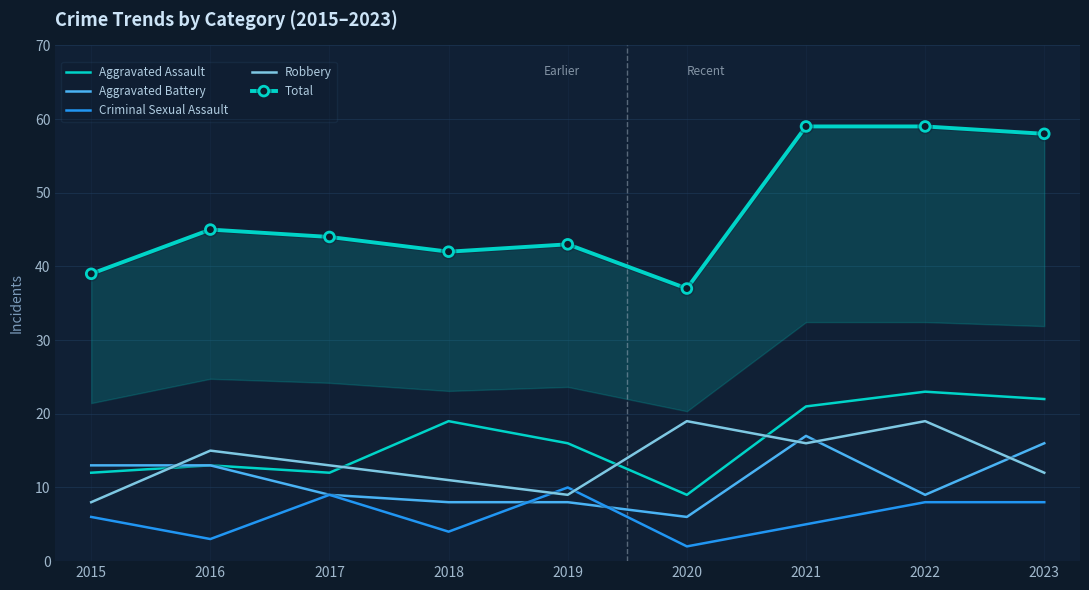

The value of Criminal Sexual Assault at 2019 is 5. True or false?

False